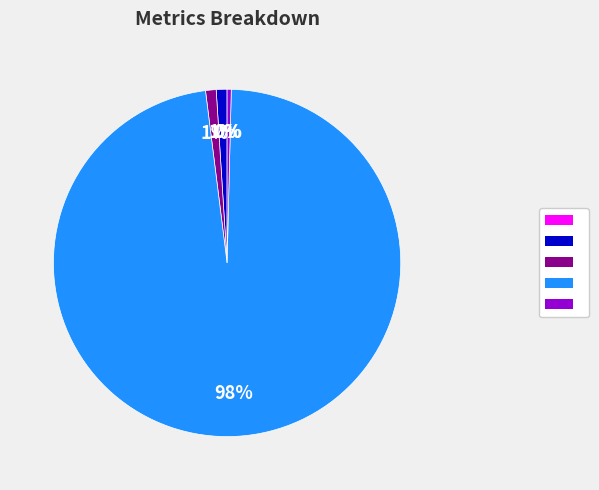

Is there any slice that represents more than half of the pie?

Yes